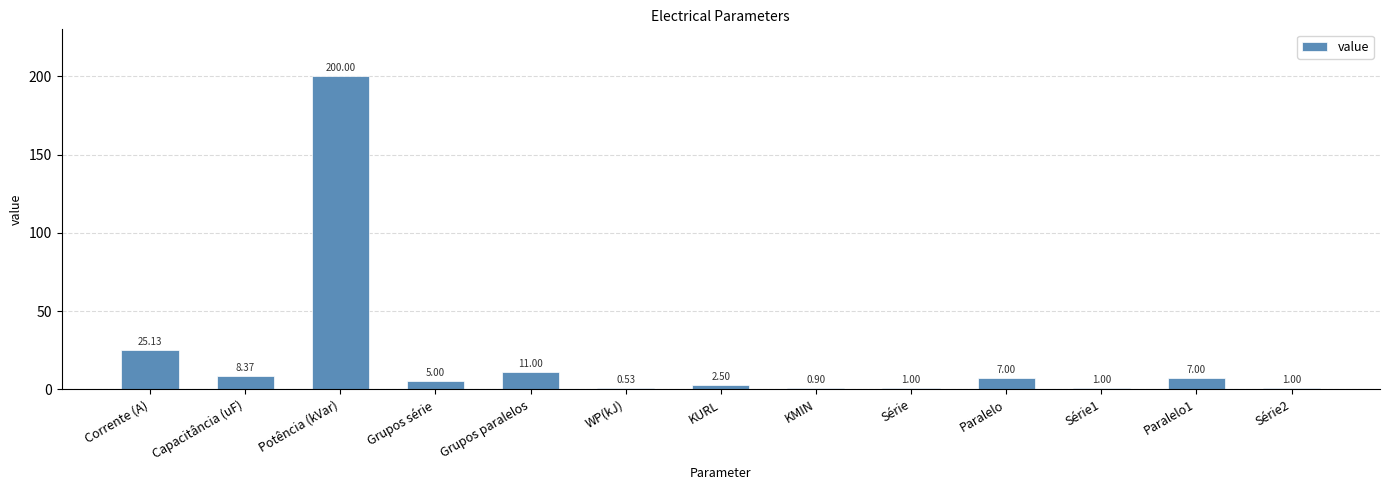

What is the sum of all values?

270.4